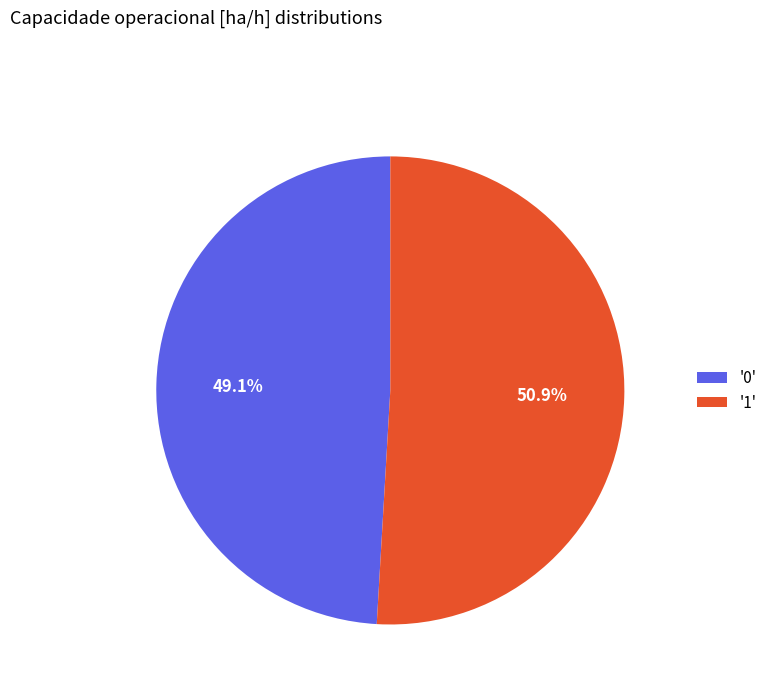

What is the total percentage of '1' and '0'?

100.0%